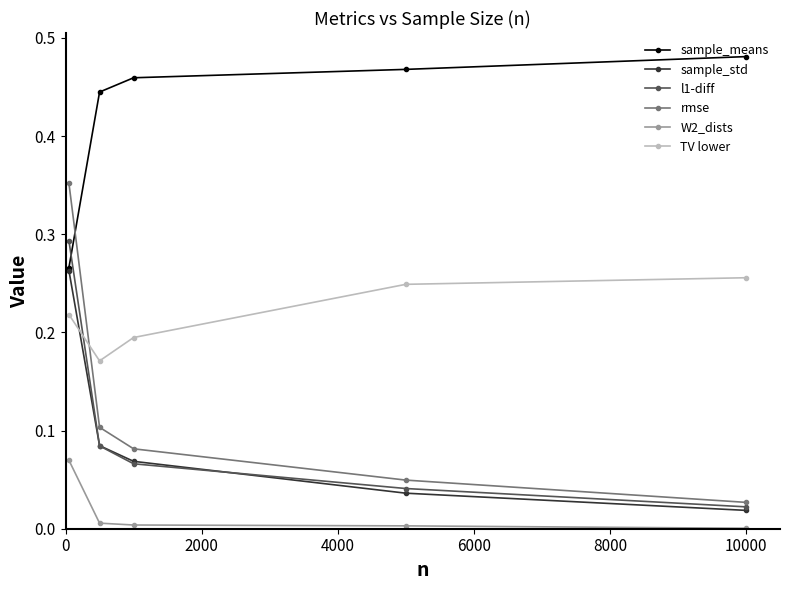

Which series has the widest spread of values?

rmse